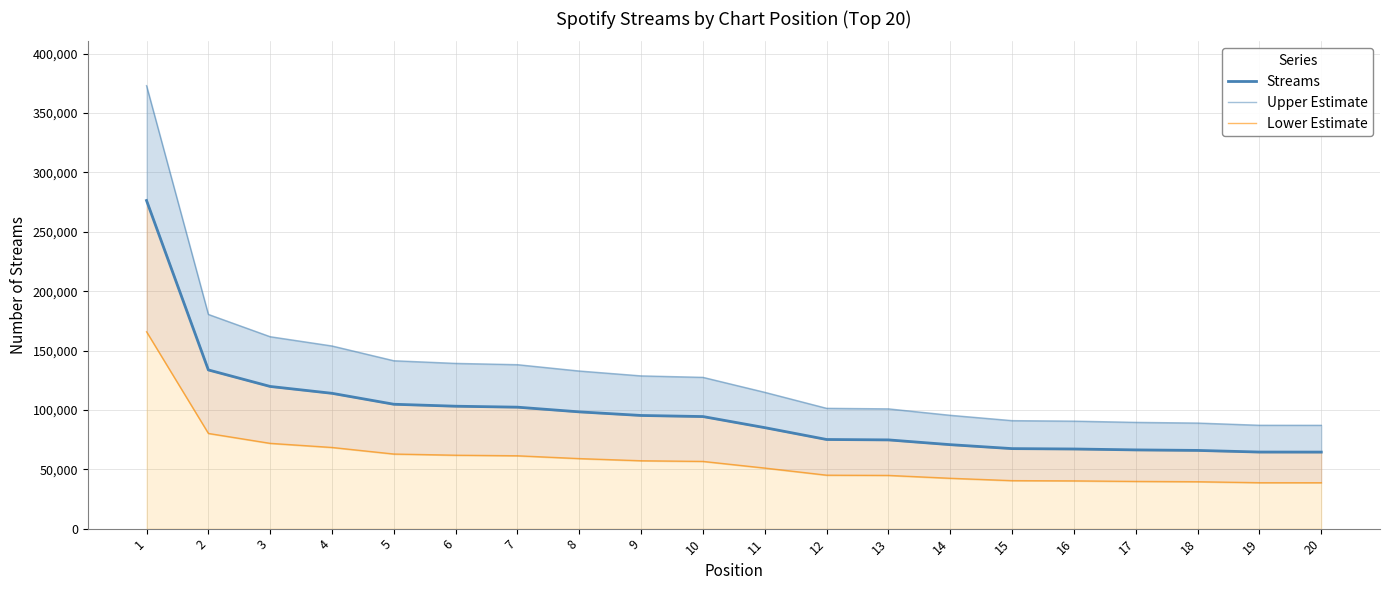

What is the maximum value for Streams?

276379.0